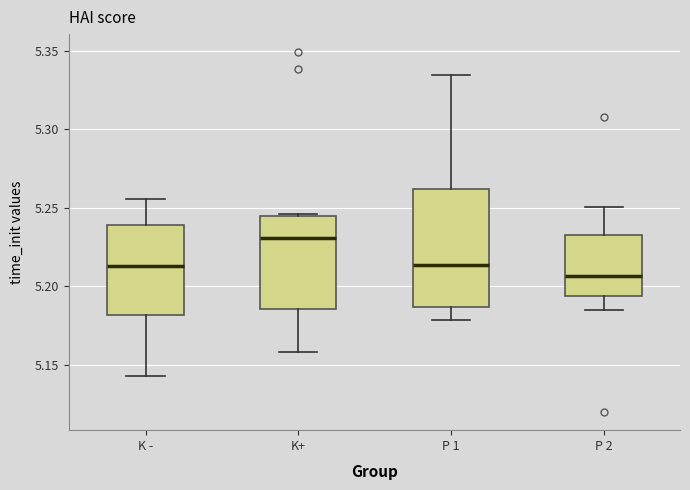

Reading left to right, read every box against the y-axis: the position of its median line, the range the box covers, and the ends of its whiskers. The values are not printed on the chart, so give them approximately, as read against the axis.

K -: median 5.215, box 5.180 to 5.240, whiskers 5.145 to 5.255
K+: median 5.230, box 5.185 to 5.245, whiskers 5.160 to 5.245
P 1: median 5.215, box 5.185 to 5.260, whiskers 5.180 to 5.335
P 2: median 5.205, box 5.195 to 5.230, whiskers 5.185 to 5.250